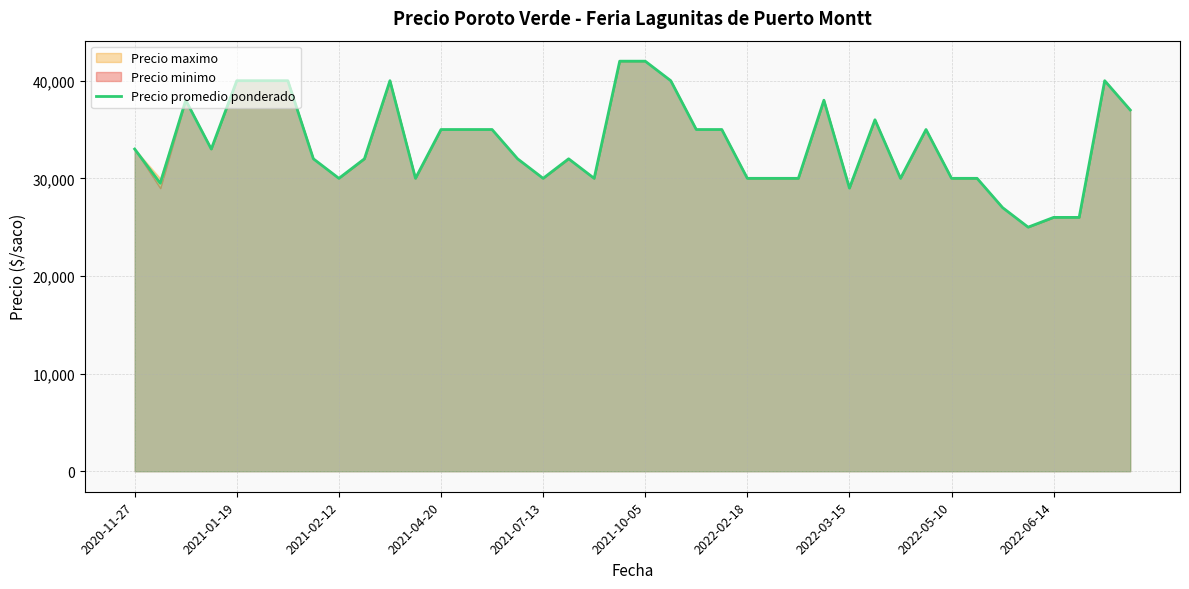

How many values are below 33000?

20